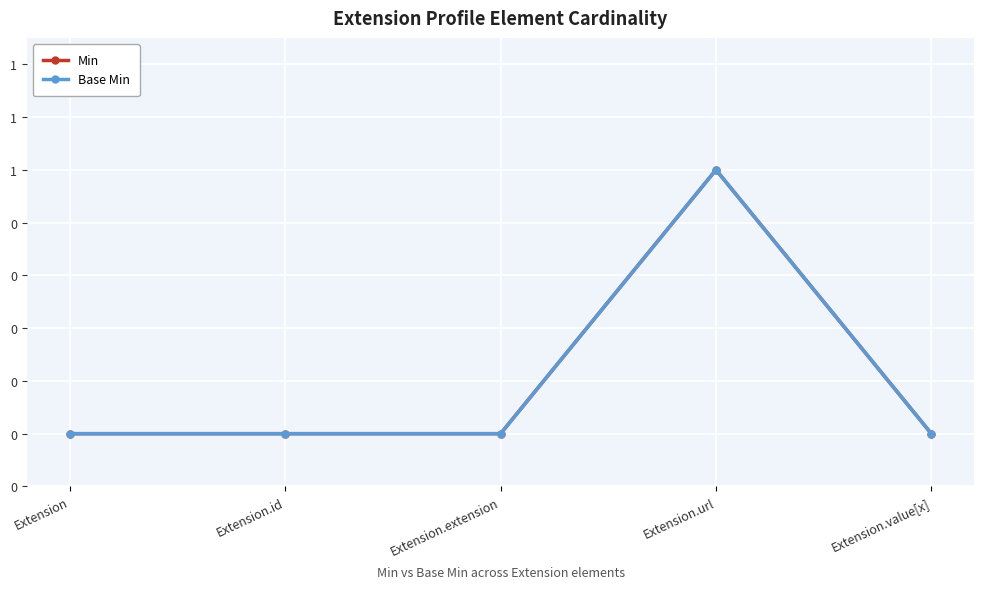

Reading left to right, what are all the values shown in this chart?

Min: 0	0	0	1	0
Base Min: 0	0	0	1	0